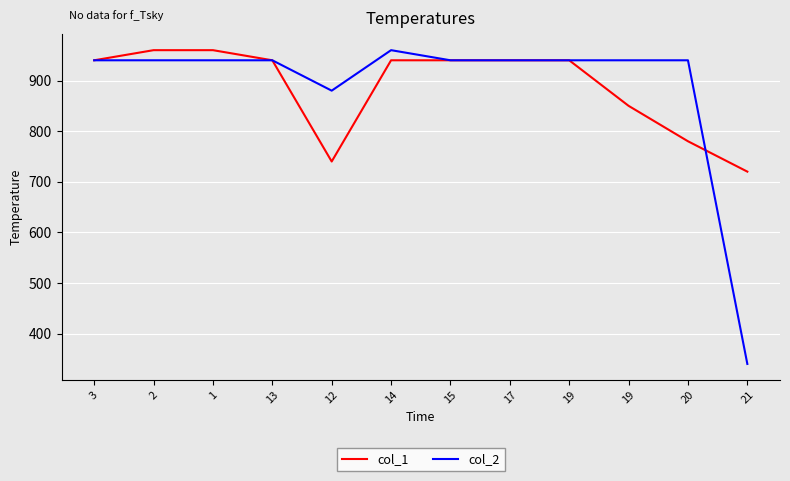

Is this an area chart (filled region under the line)?

No